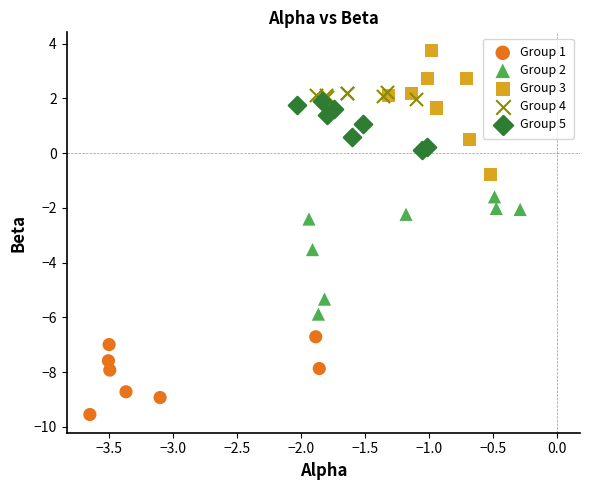

Which series reaches the minimum Y coordinate?

Group 1